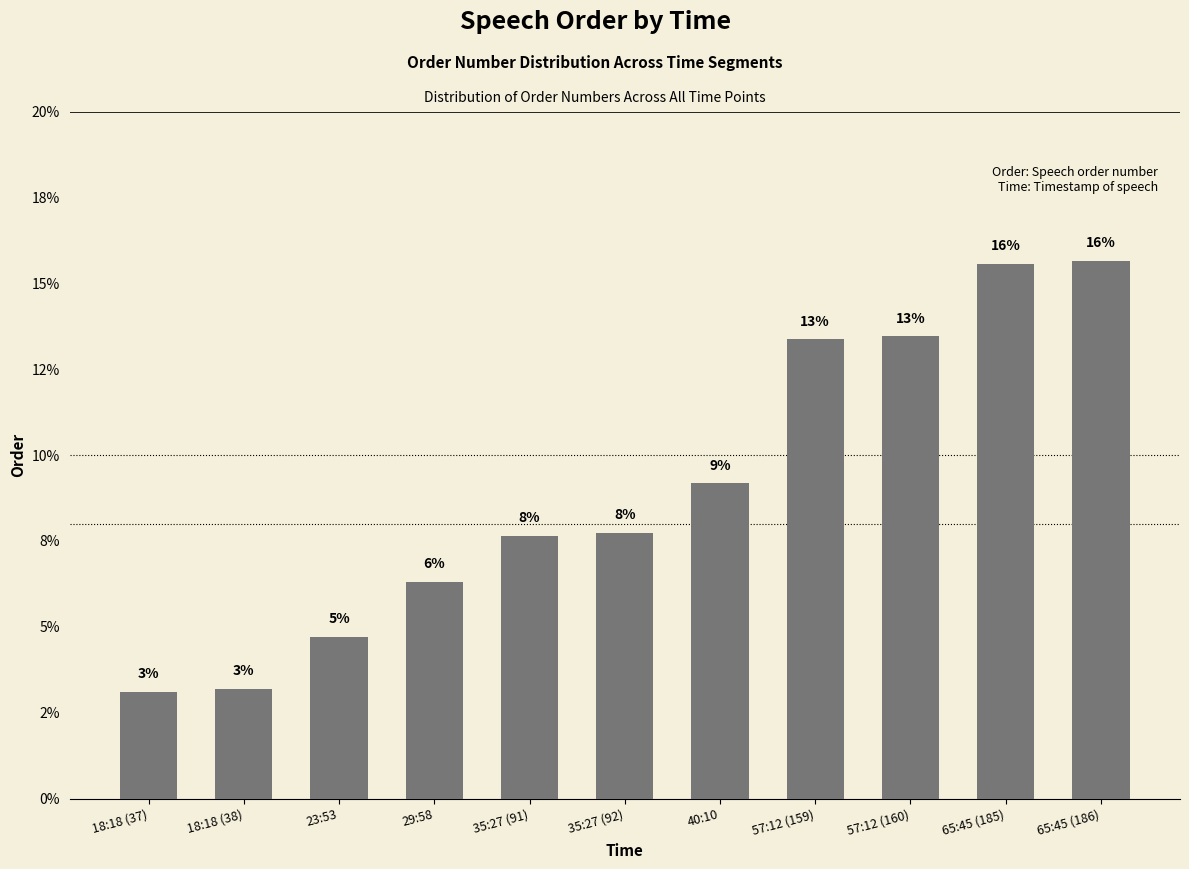

Reading left to right, what are all the values shown in this chart?

18:18 (37)=3.1	18:18 (38)=3.2	23:53=4.7	29:58=6.3	35:27 (91)=7.7	35:27 (92)=7.7	40:10=9.2	57:12 (159)=13.4	57:12 (160)=13.5	65:45 (185)=15.6	65:45 (186)=15.7